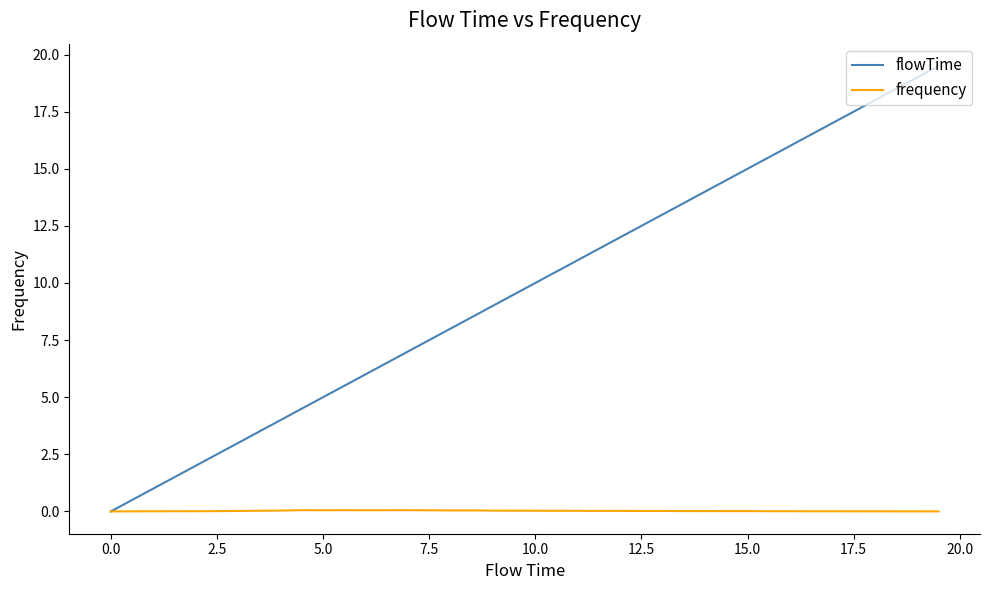

Count the number of data series in this chart.

2